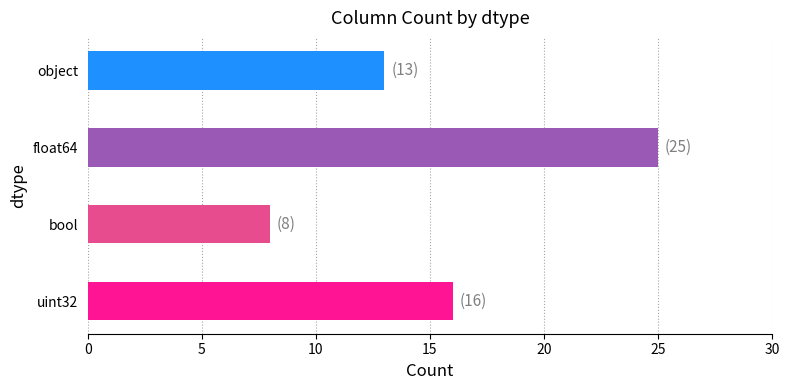

How many data points does each series have?

4